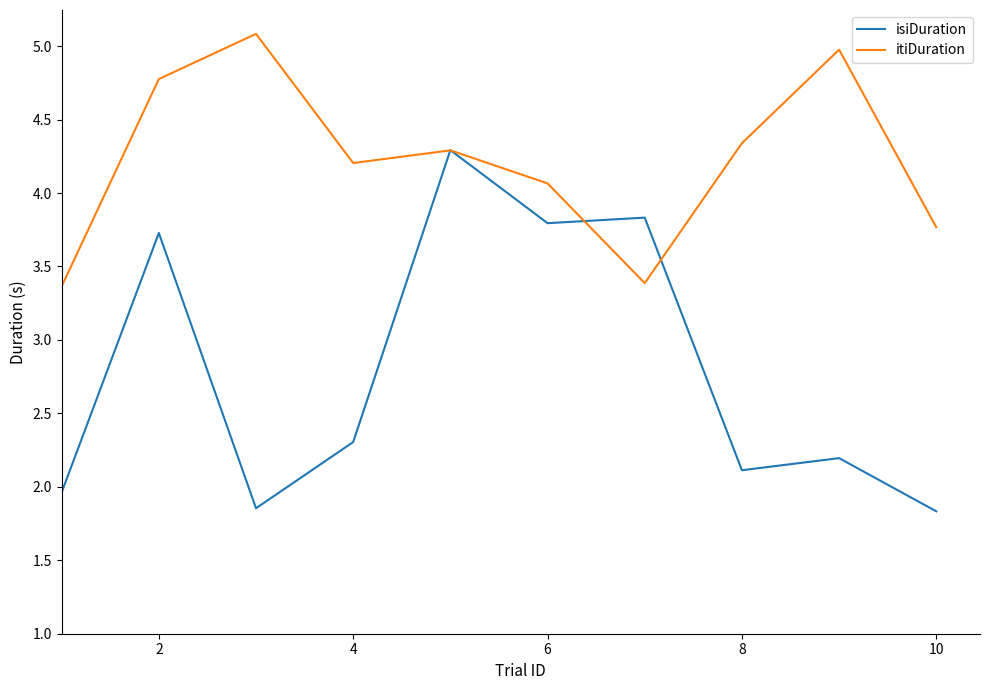

How many lines are shown in the chart?

2